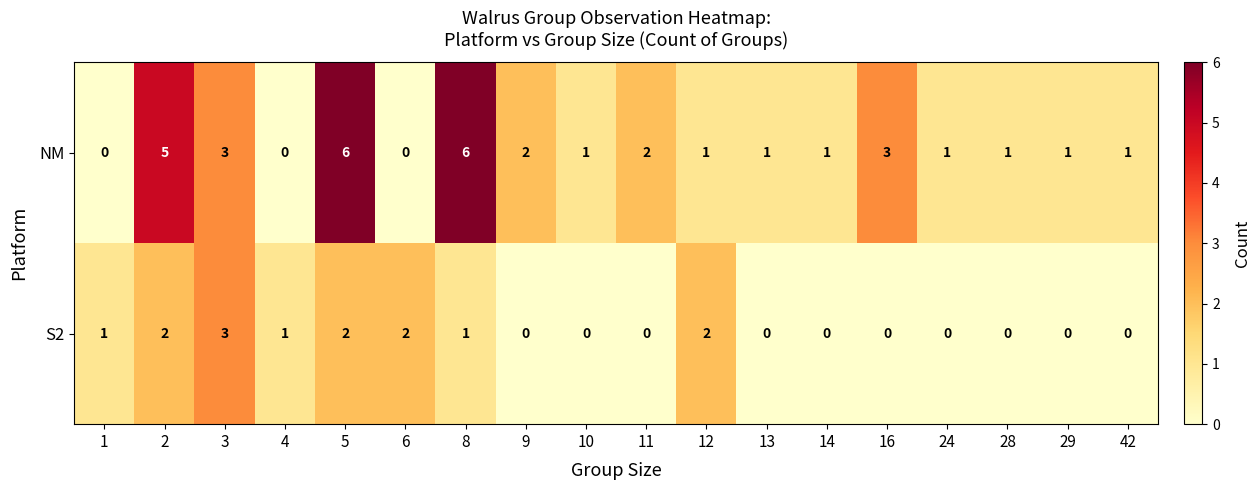

How many series are shown in this chart?

2